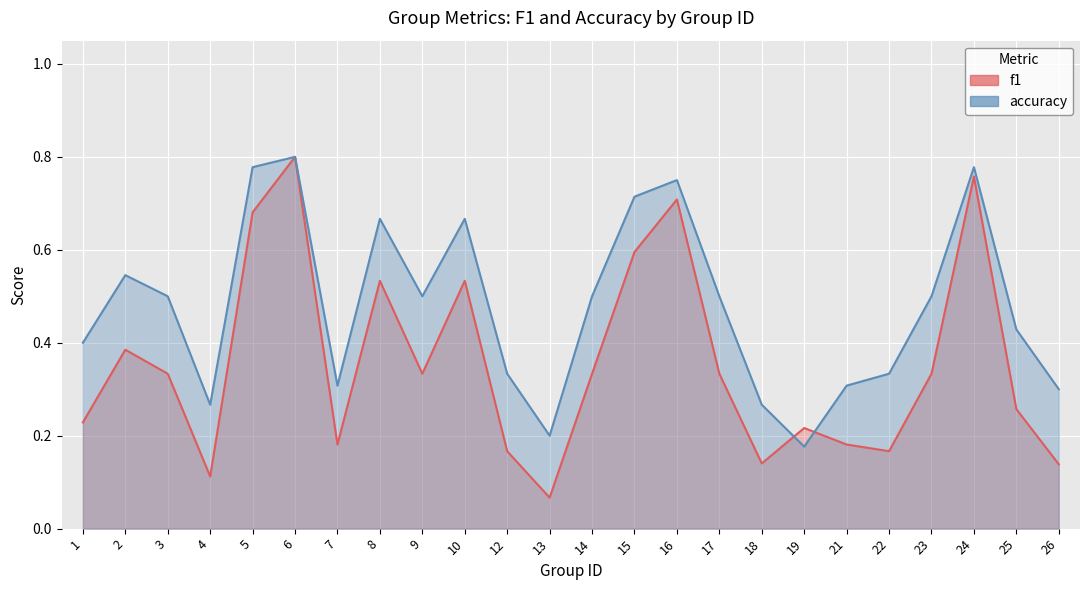

Which has a higher value, 17 or 12?

17